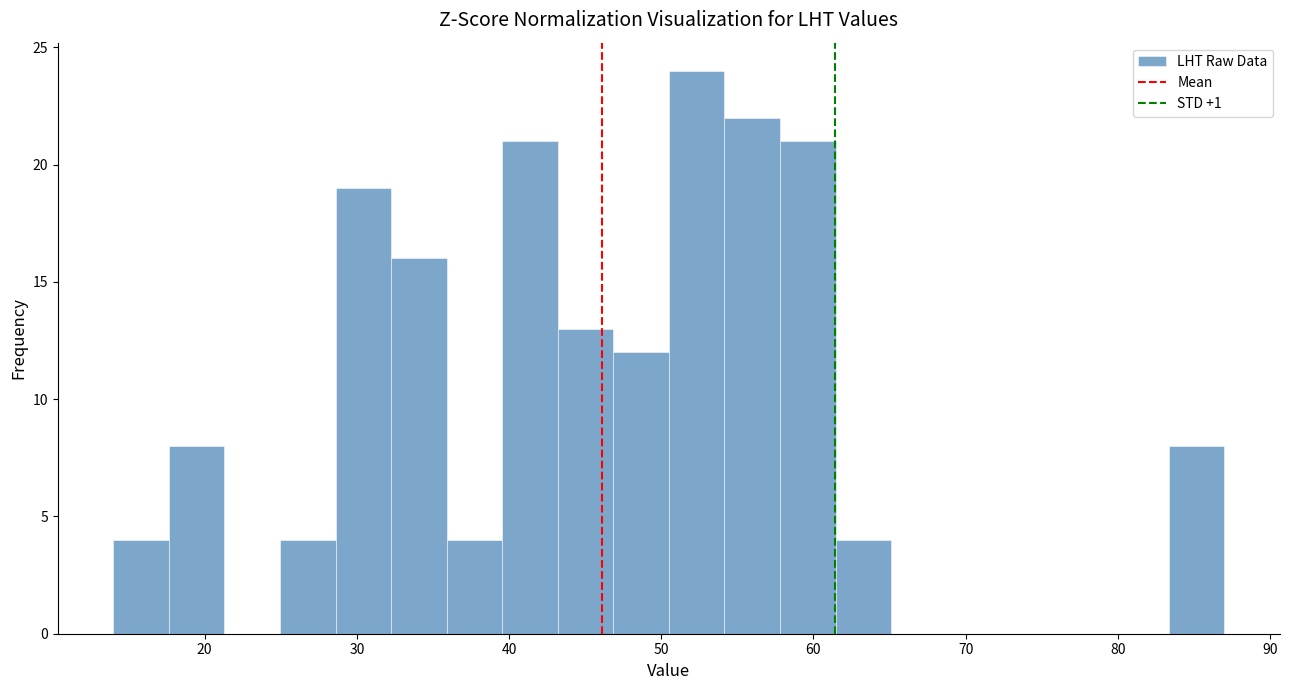

Read against the x-axis, roughly where is the centre of the tallest bar?

52